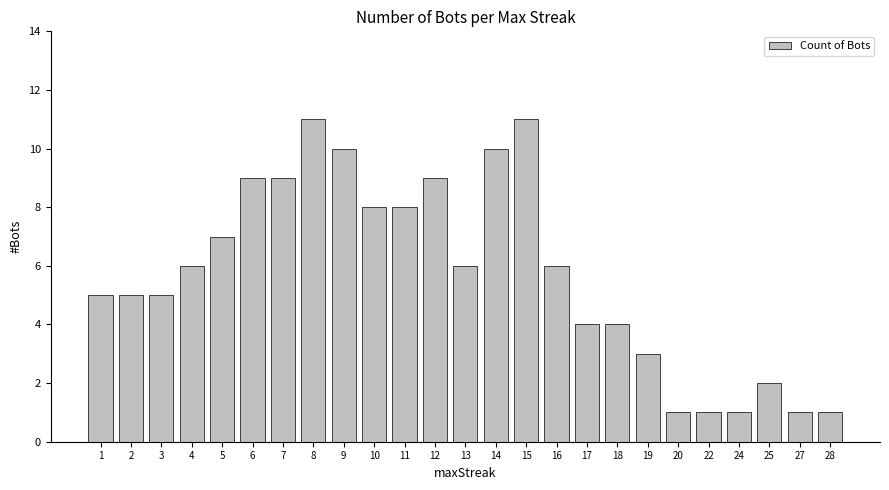

Approximately how many times larger is the value at 15 compared to 24?

11.0